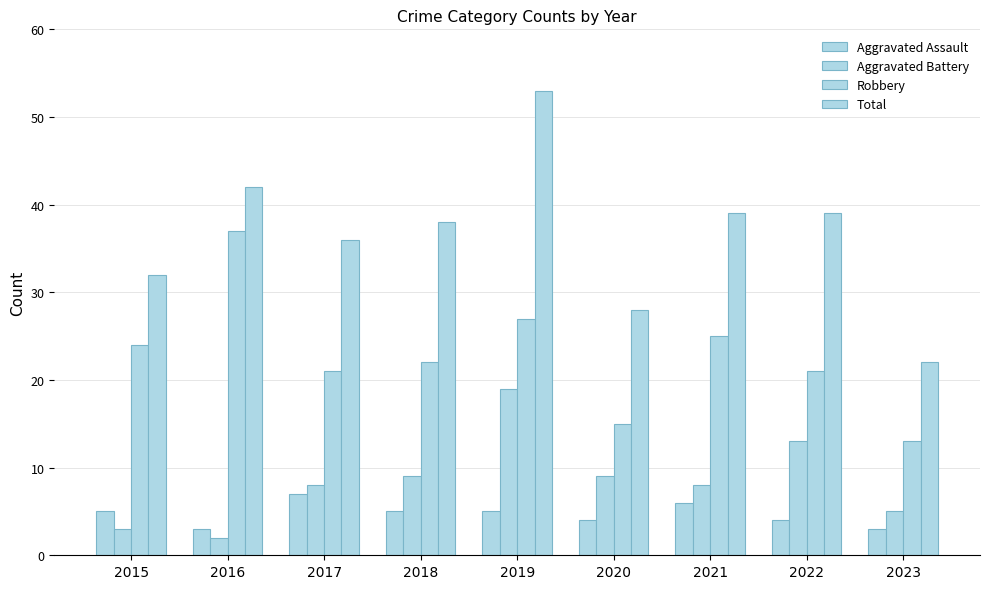

List the series in order of their peak value, highest first.

Total, Robbery, Aggravated Battery, Aggravated Assault